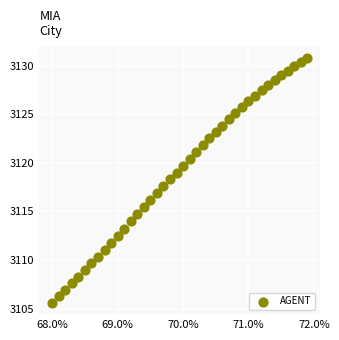

What is the range of Y values (max minus min)?

25.2